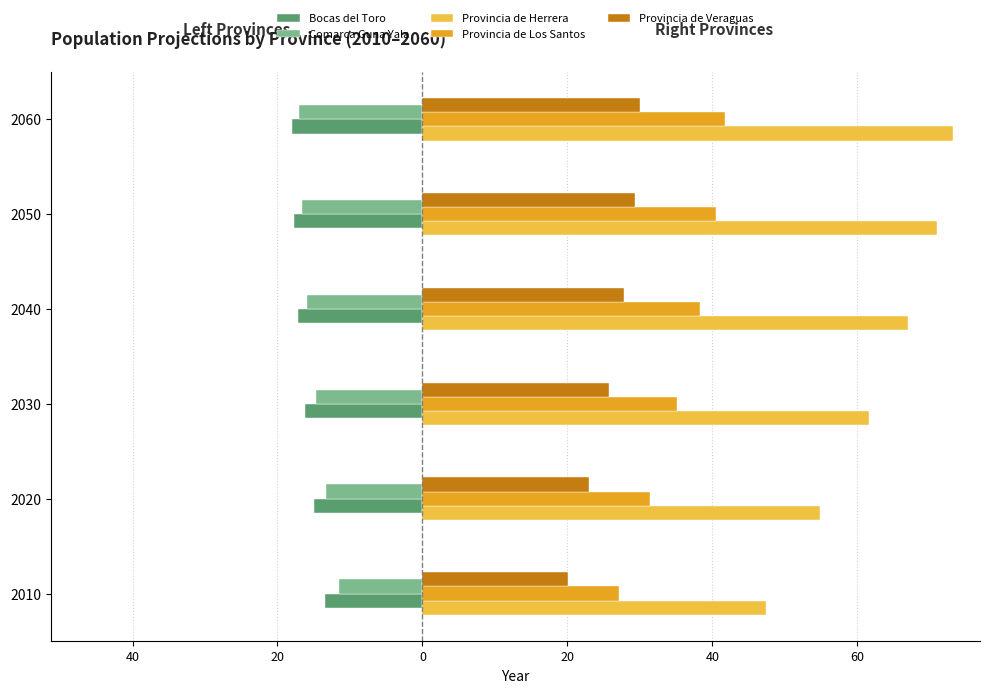

What are all the series names shown in the legend?

Bocas del Toro, Comarca Guna Yala, Provincia de Herrera, Provincia de Los Santos, Provincia de Veraguas